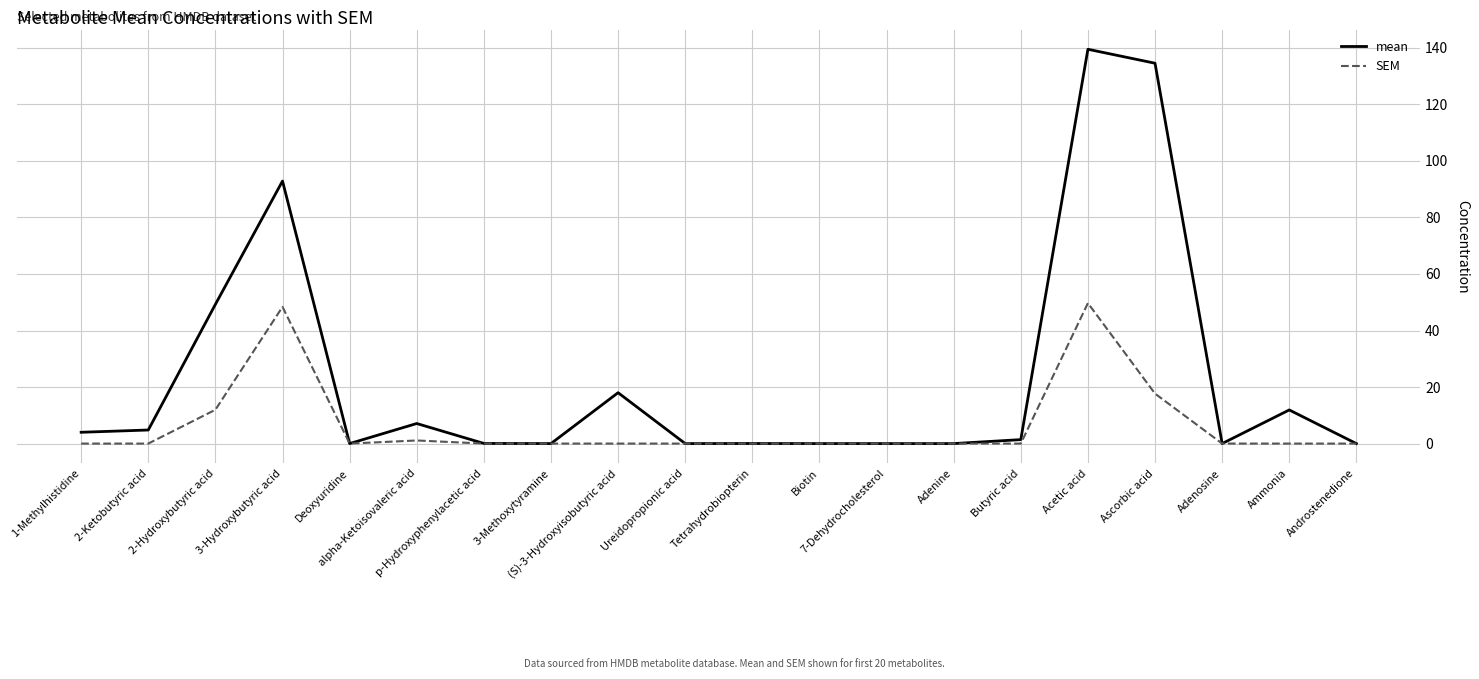

What is the average value of the SEM series?

6.4